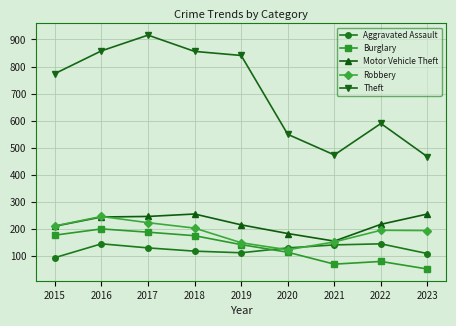

What is the difference between the maximum and minimum values in the Motor Vehicle Theft series?

100